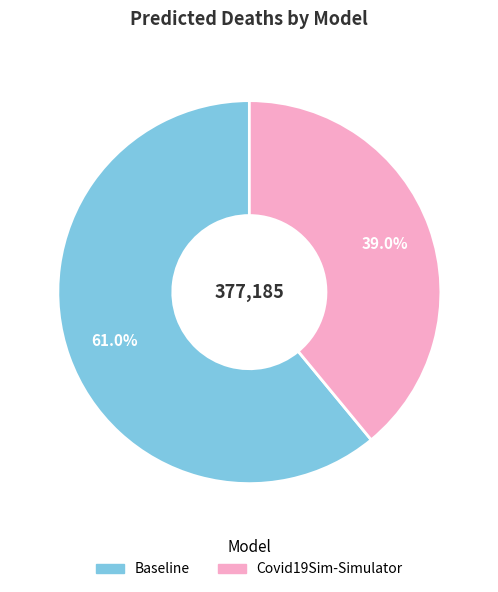

Which slice represents more than half of the pie?

Baseline